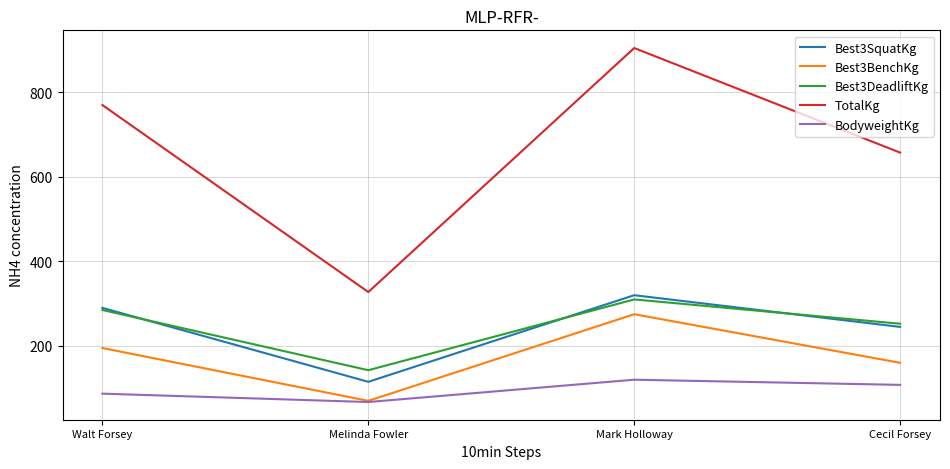

Does the chart have visible grid lines?

Yes